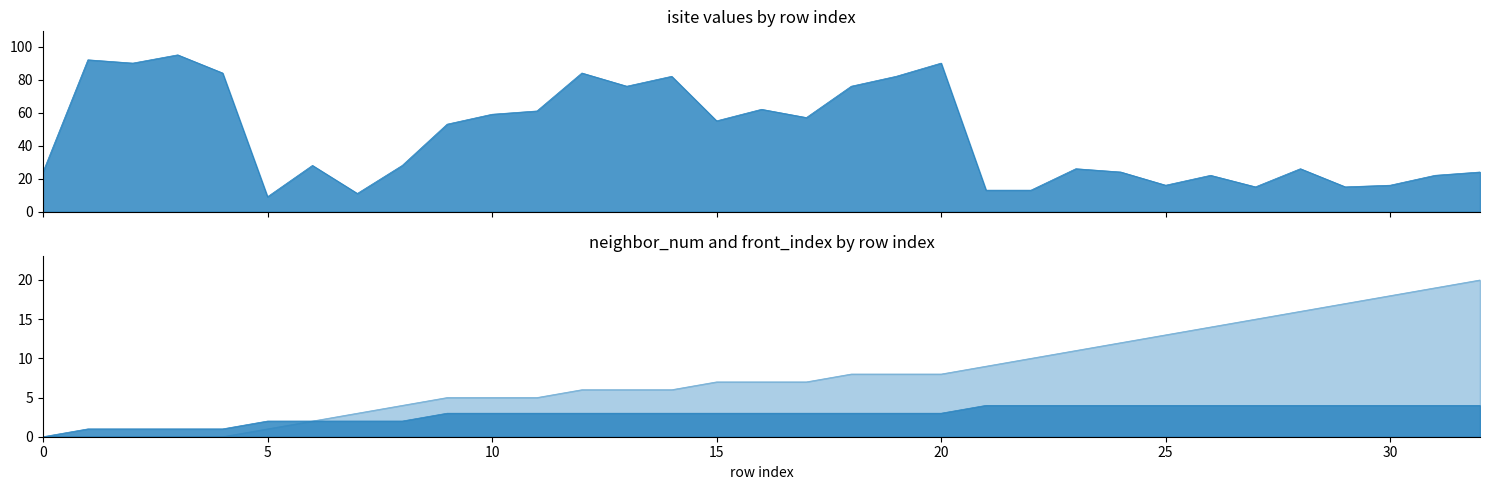

Reading left to right, transcribe all the data shown in this chart.

isite: 24	92	90	95	84	9	28	11	28	53	59	61	84	76	82	55	62	57	76	82	90	13	13	26	24	16	22	15	26	15	16	22	24
neighbor_num: 0	1	1	1	1	2	2	2	2	3	3	3	3	3	3	3	3	3	3	3	3	4	4	4	4	4	4	4	4	4	4	4	4
front_index: 0	0	0	0	0	1	2	3	4	5	5	5	6	6	6	7	7	7	8	8	8	9	10	11	12	13	14	15	16	17	18	19	20